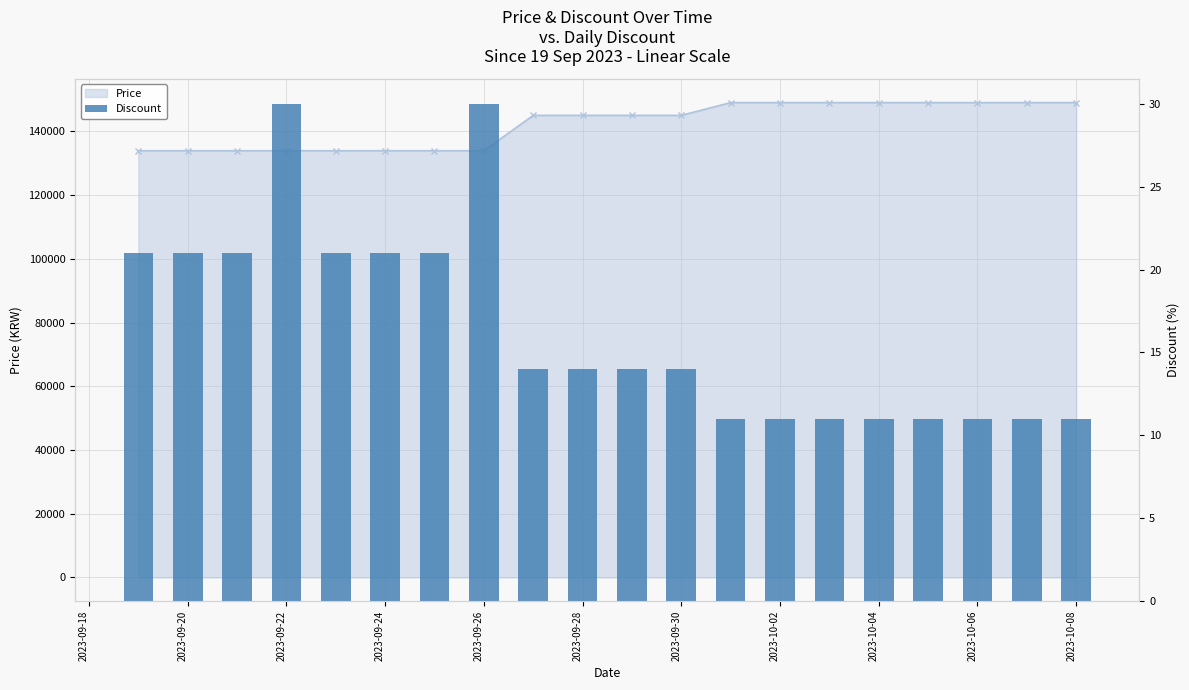

Does the chart contain stacked bars?

No